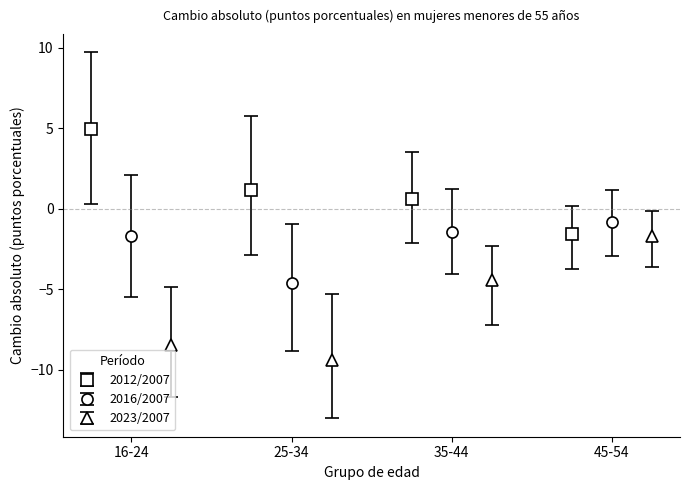

What is the value of the 2012/2007 point at the 1st from the left?

5.0